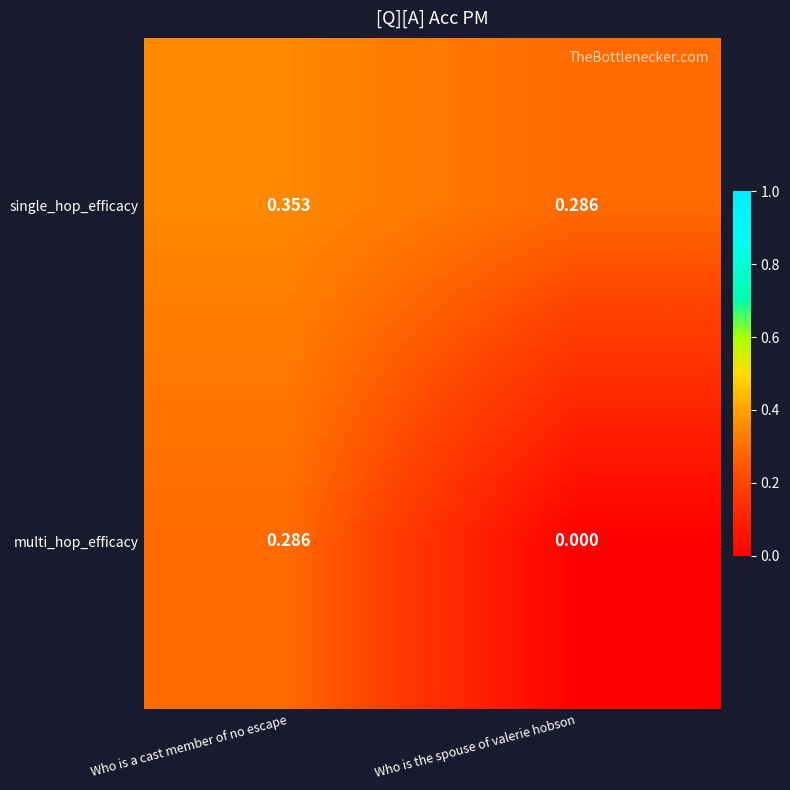

At which category is the sum across all series the highest?

Who is a cast member of no escape